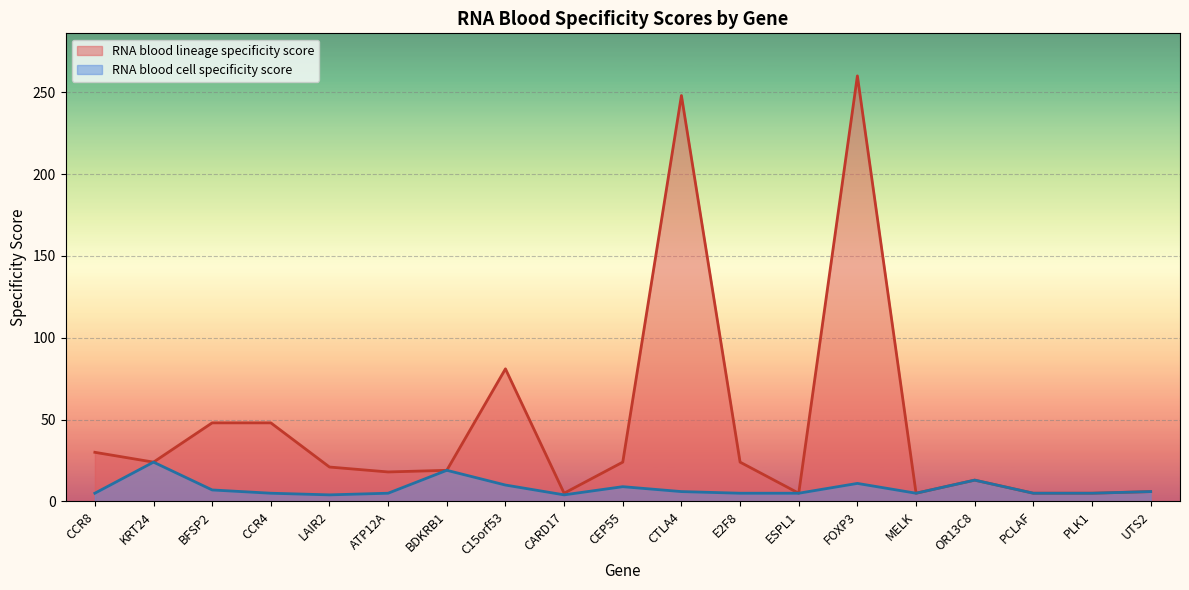

What is the approximate value of RNA blood cell specificity score at CEP55?

9